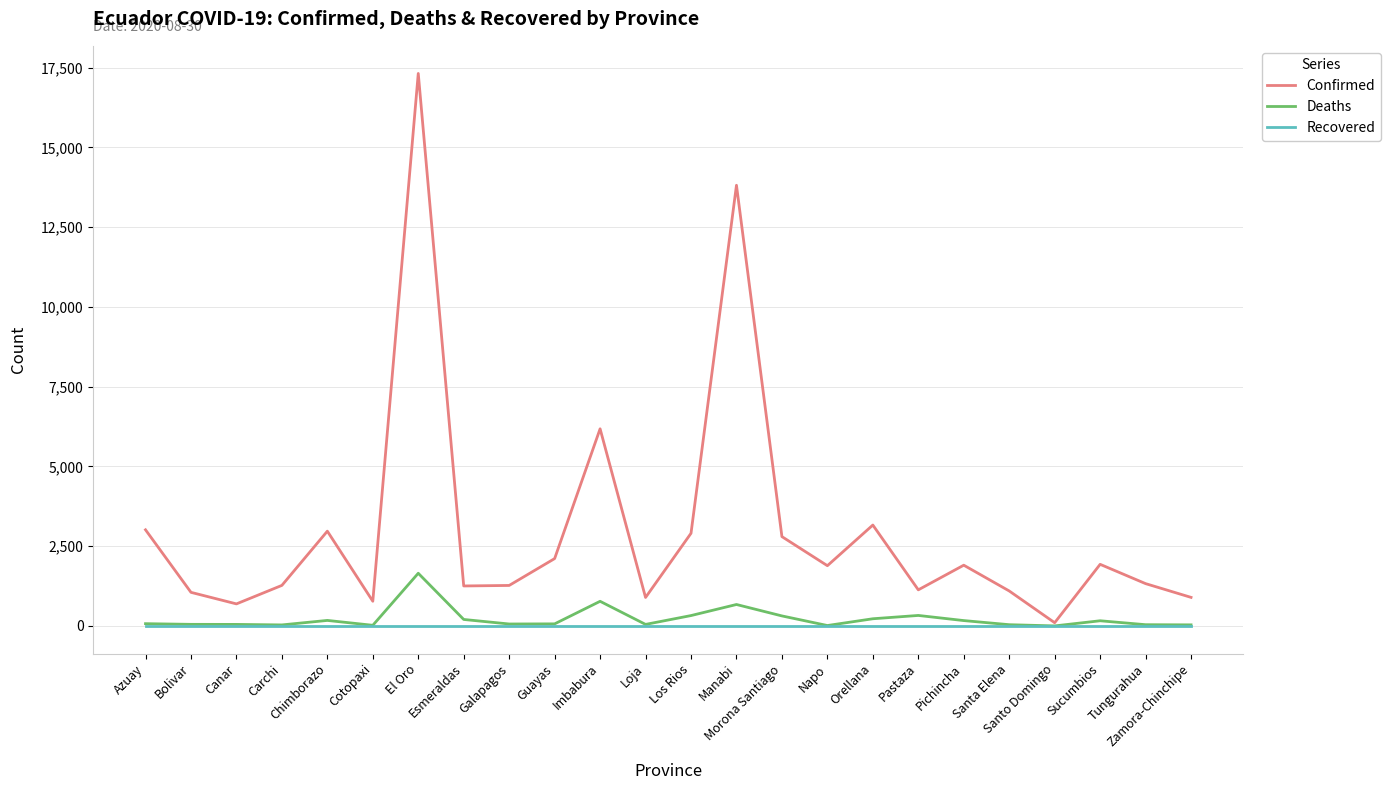

What is the maximum value for Deaths?

1651